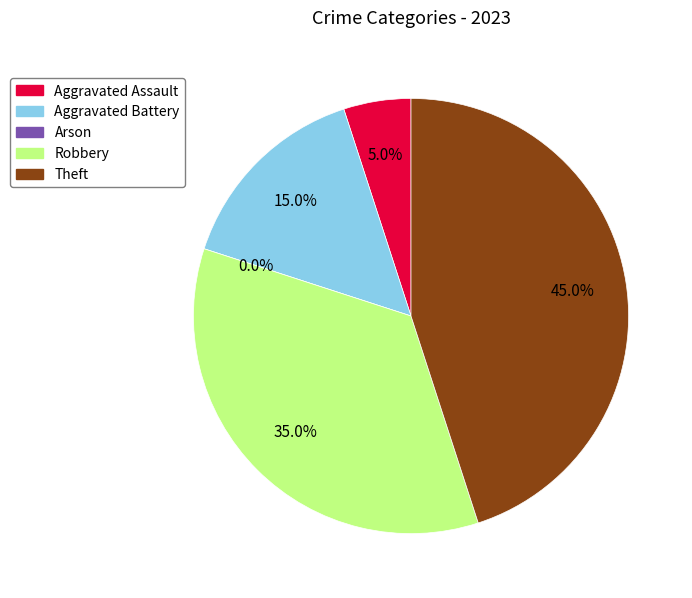

What is the total percentage of Aggravated Battery and Robbery?

50.0%